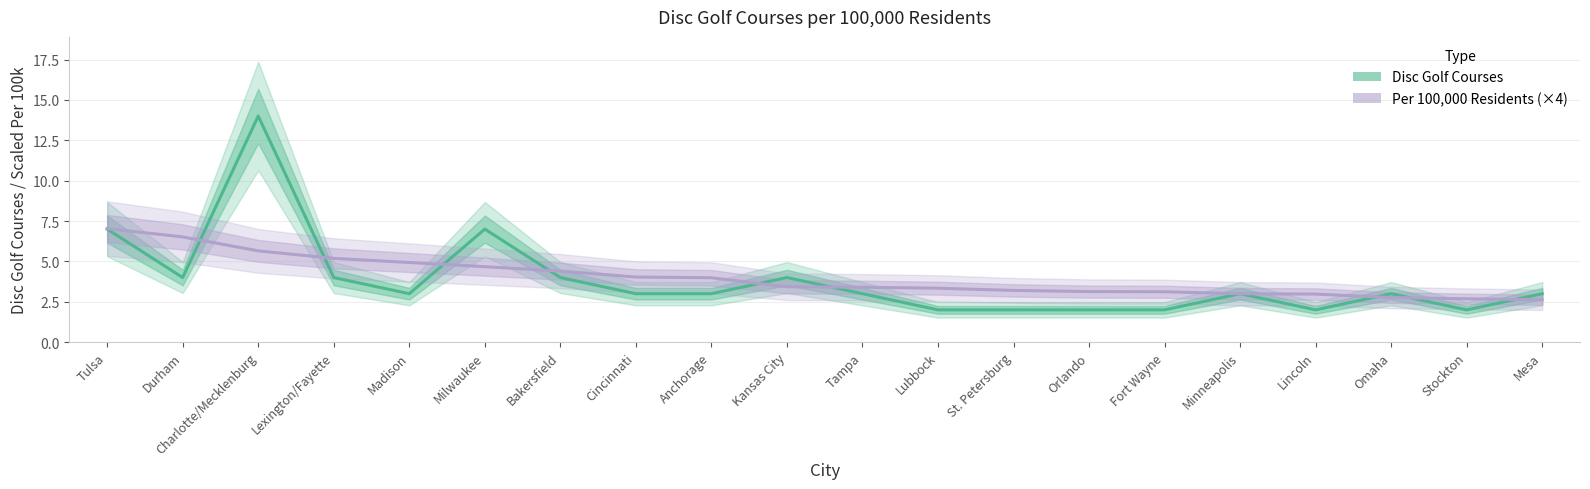

Is the value of Per 100,000 (×4) at St. Petersburg greater than the value of Disc Golf Courses at Fort Wayne?

Yes